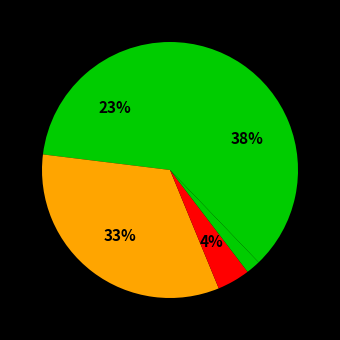

How many segments does this pie chart have?

5